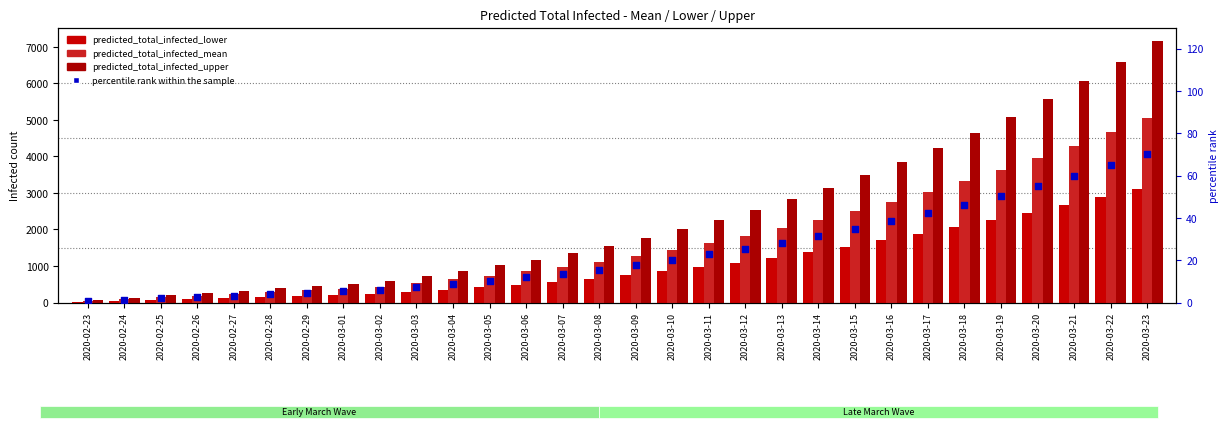

At which category is the sum across all series the highest?

2020-03-23